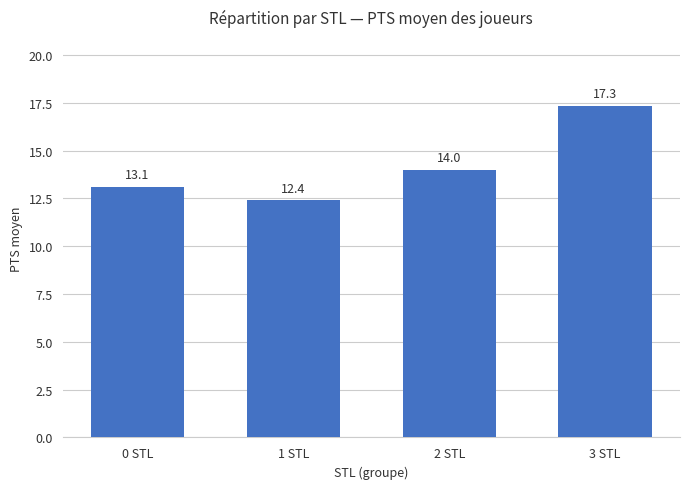

Rank the categories by value from lowest to highest.

1 STL, 0 STL, 2 STL, 3 STL